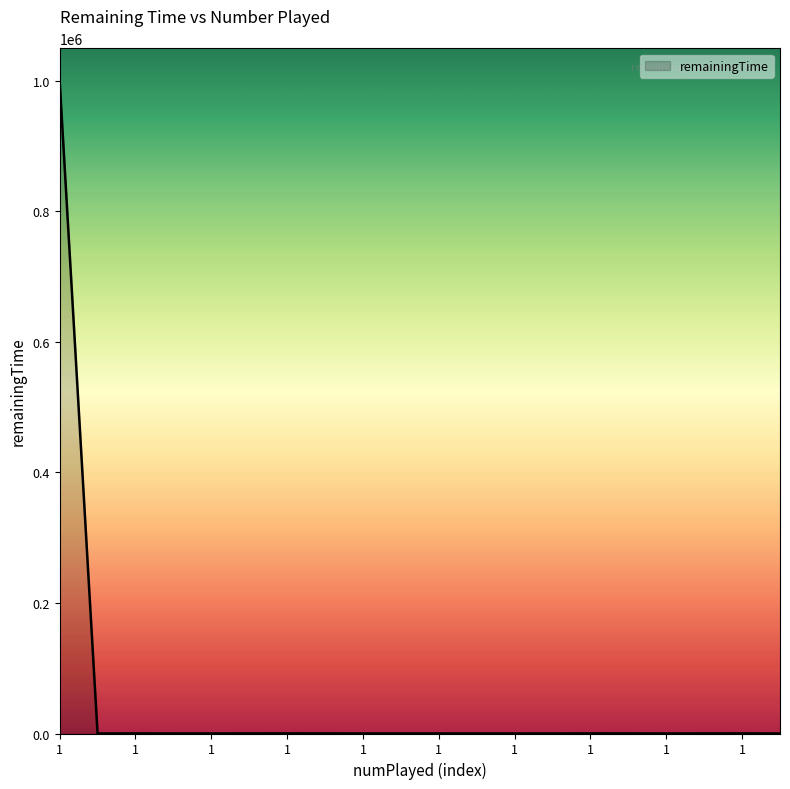

What is the difference between the maximum and minimum values?

999974